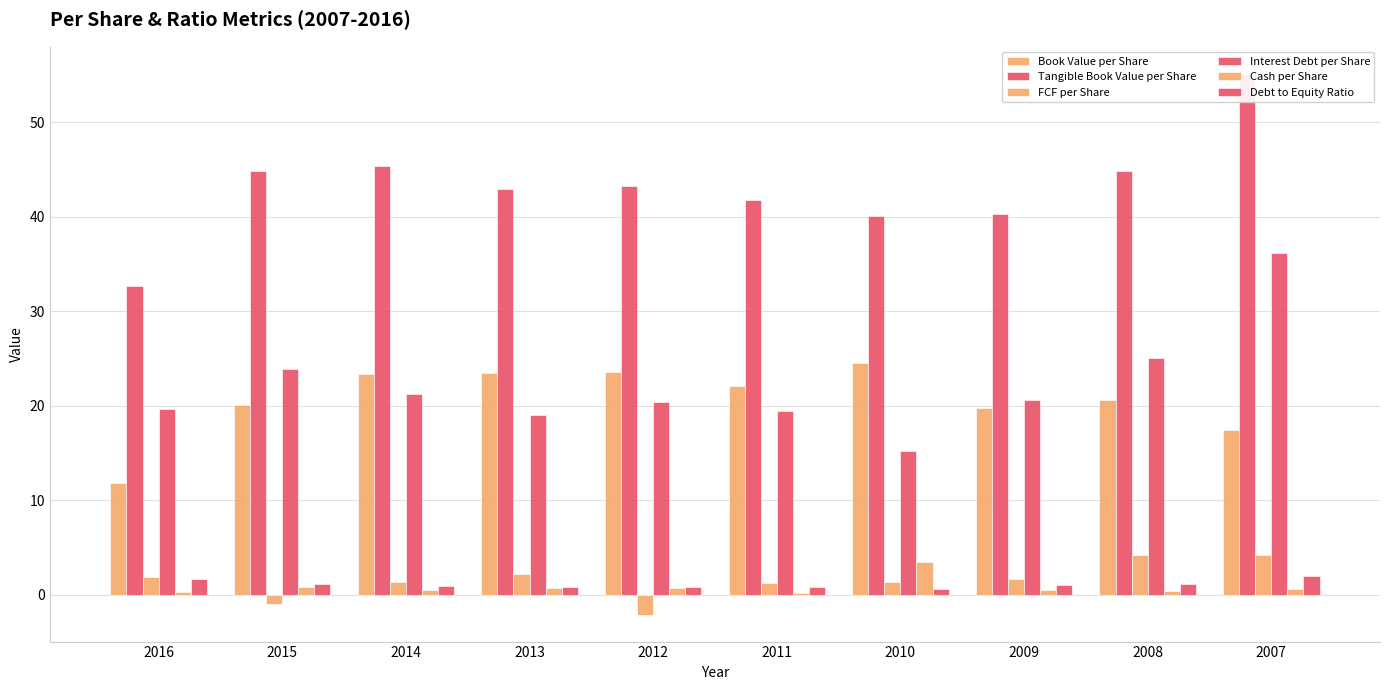

Which series has the largest range (max minus min)?

Tangible Book Value per Share